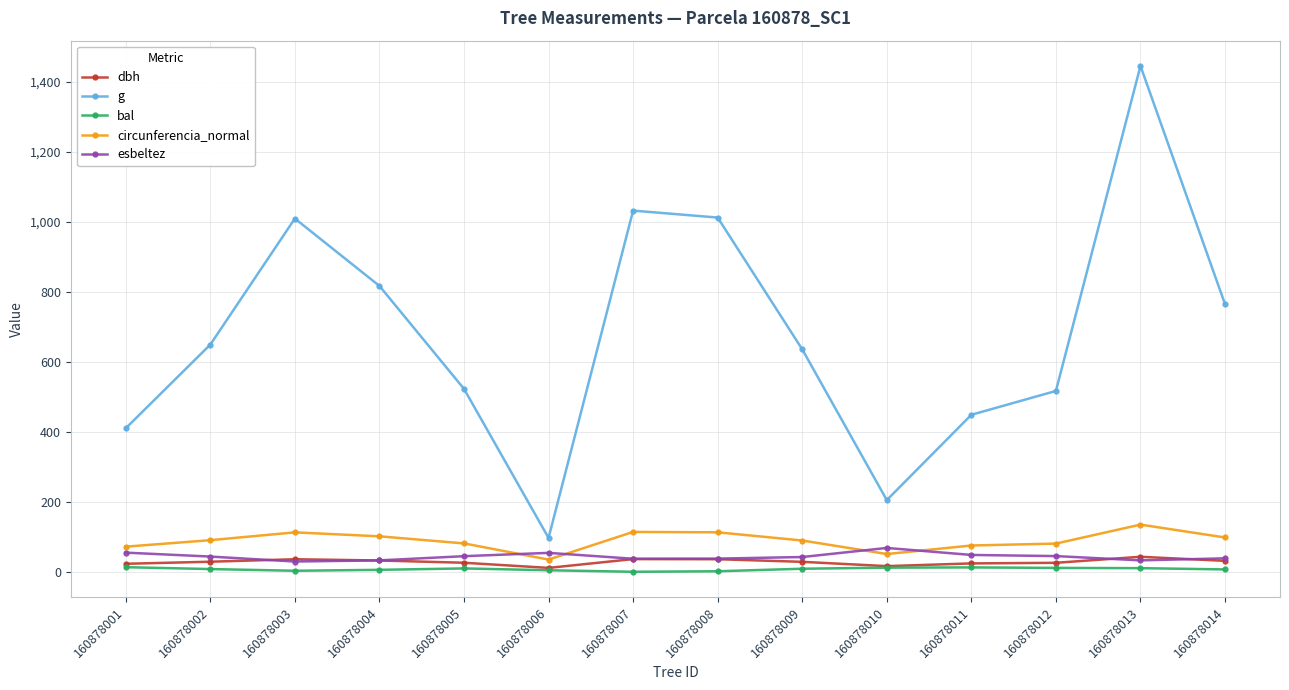

What value does the circunferencia_normal series have at 160878003?

112.6